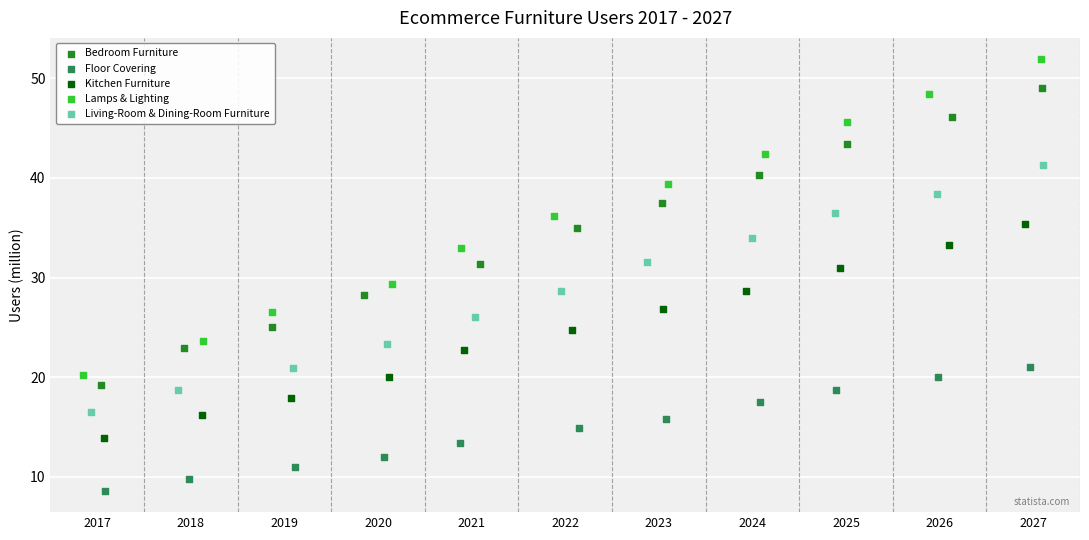

Which series contains the lowest Y value?

Floor Covering